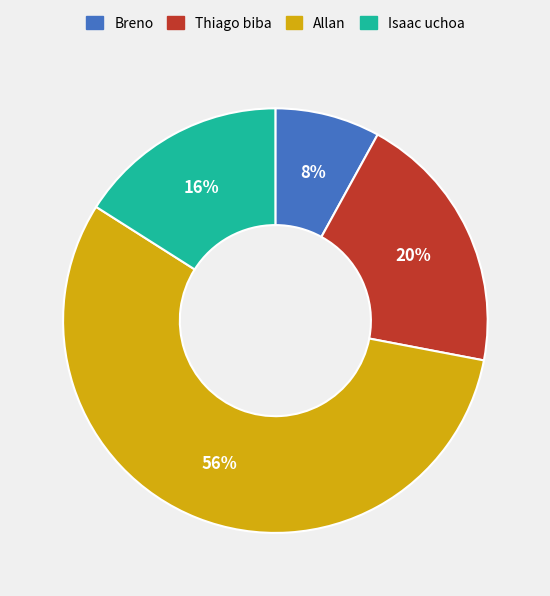

How many slices are in this pie chart?

4